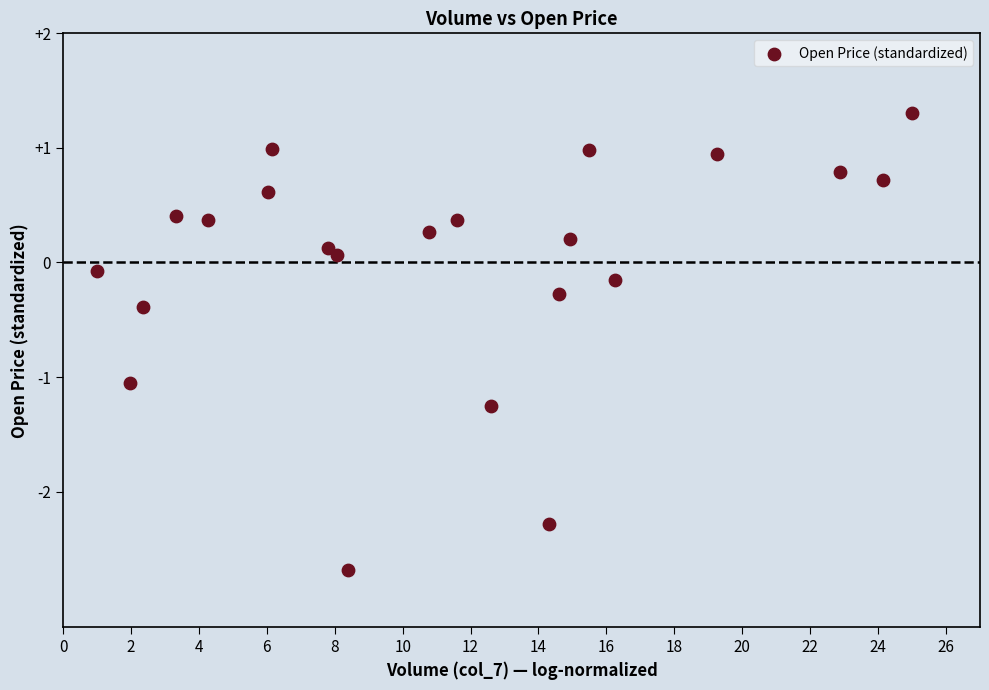

What is the range of Y values (max minus min)?

4.0